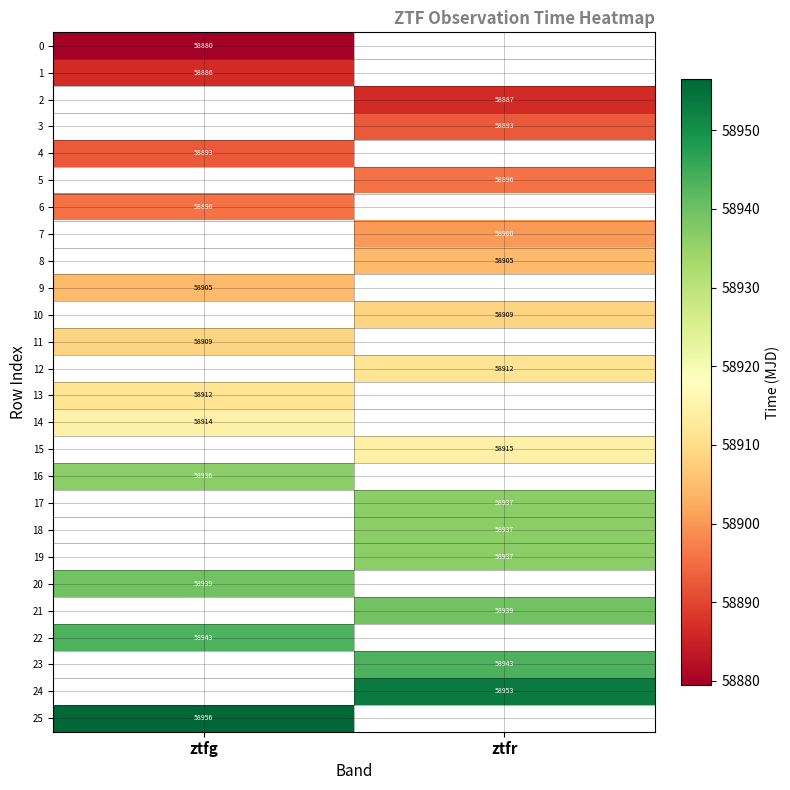

What is the minimum value shown in the chart?

58879.5